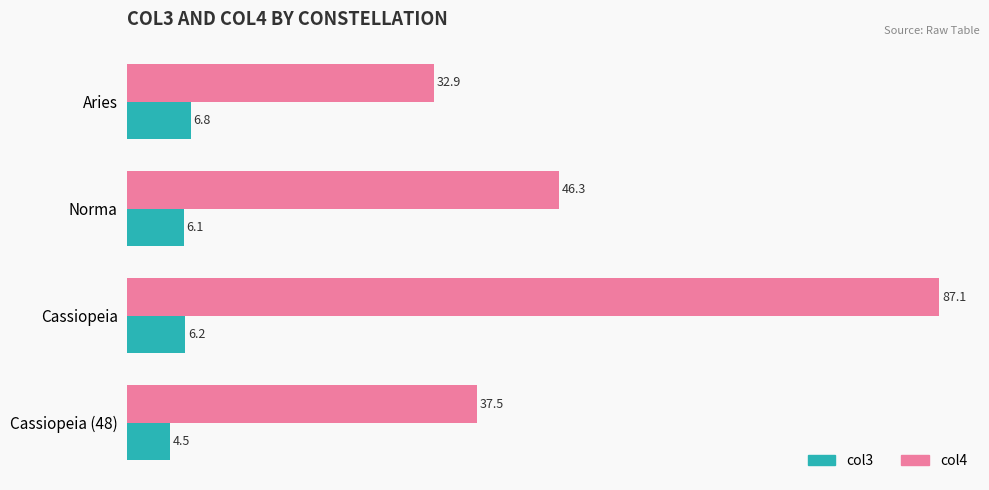

At how many categories does at least one series exceed 11?

4